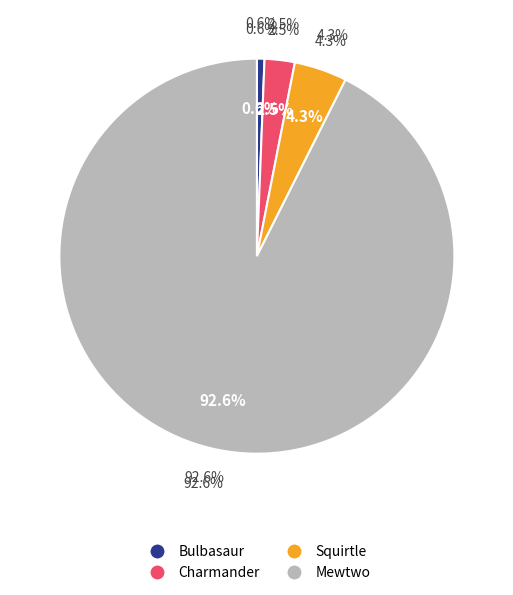

True or false: Mewtwo accounts for 82% of the total.

False